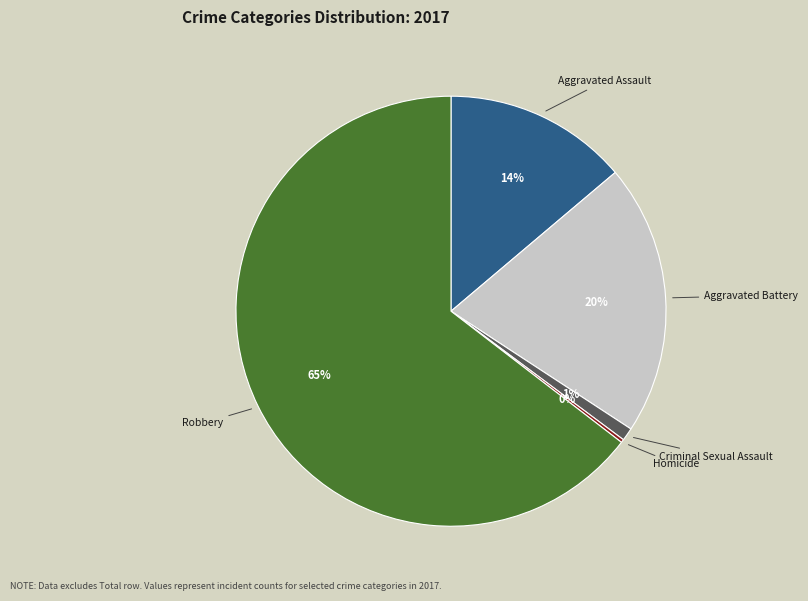

Is Criminal Sexual Assault the majority of the pie?

No